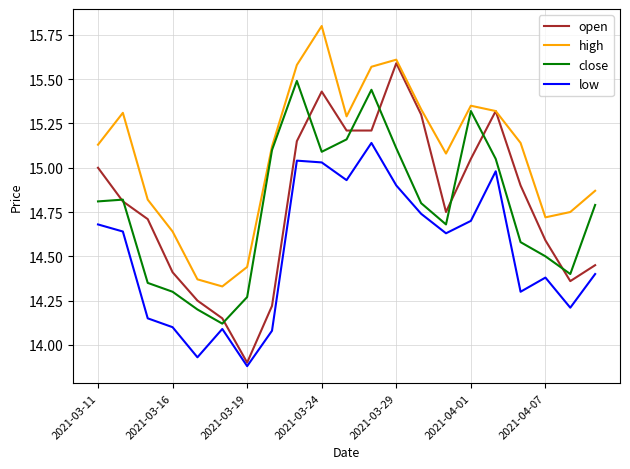

Which series has the largest total across all categories?

high